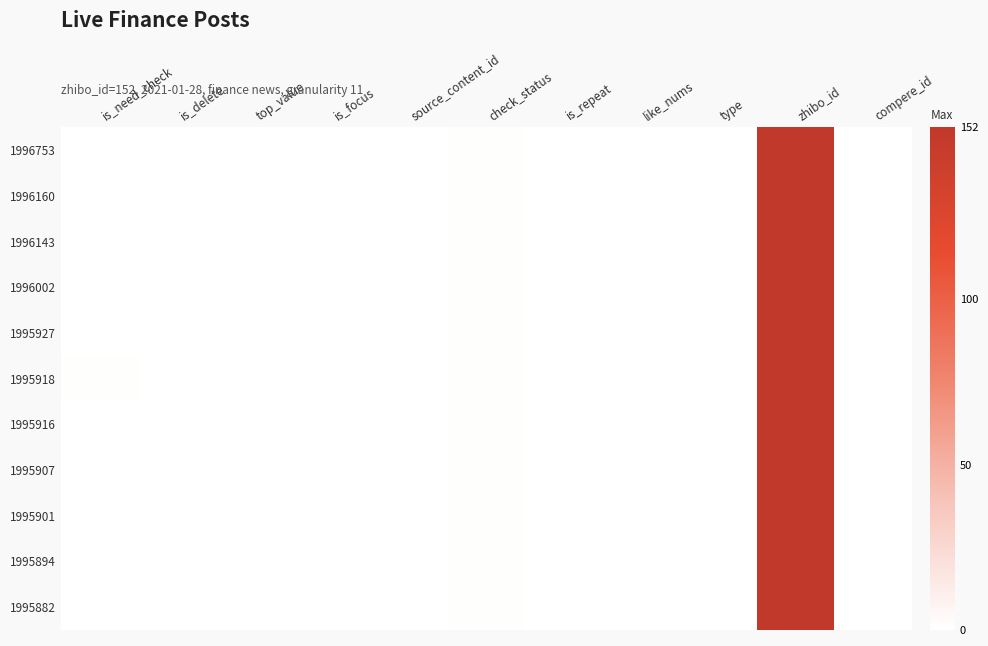

At how many categories does at least one series exceed 118?

1